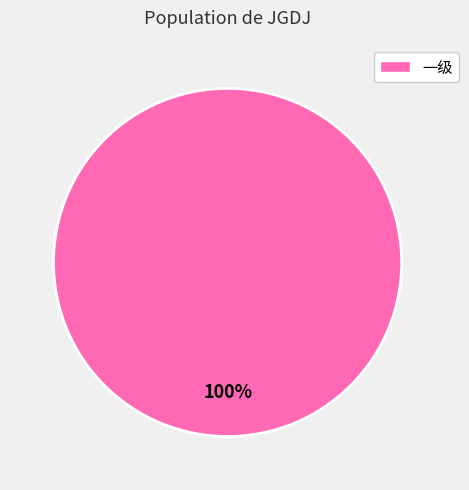

Count the number of slices in the pie.

1